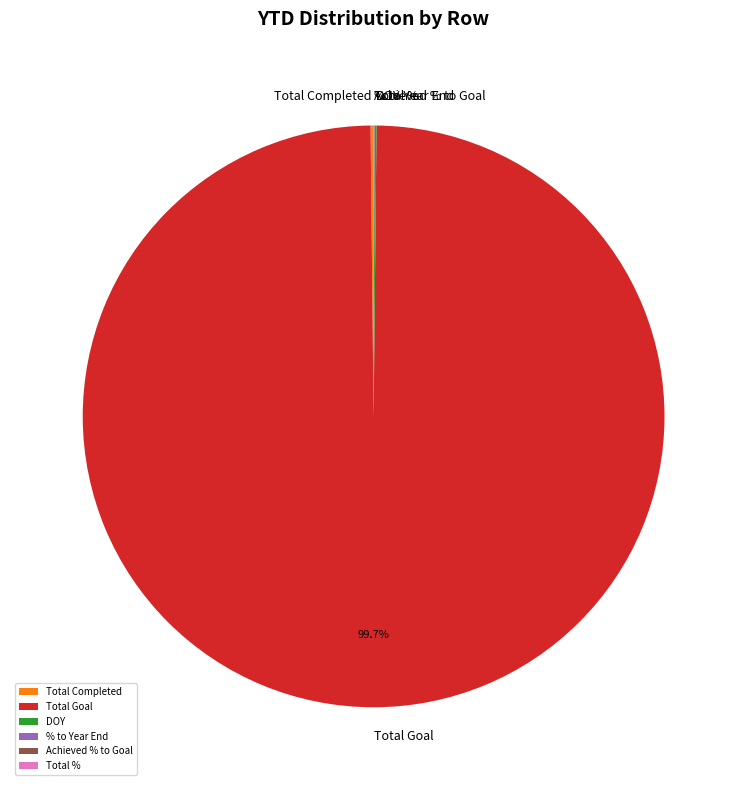

Does Total Goal account for over 50% of the chart?

Yes